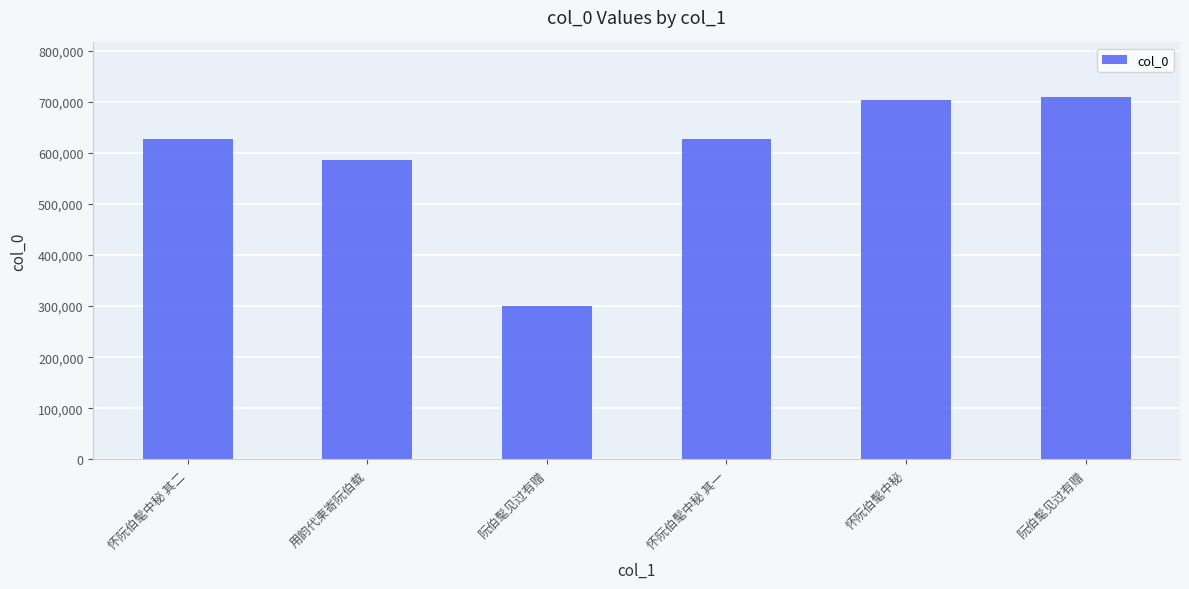

Rank the categories by value from lowest to highest.

阮伯髦见过有赠, 用韵代柬寄阮伯载, 怀阮伯髦中秘 其一, 怀阮伯髦中秘 其二, 怀阮伯髦中秘, 阮伯髦见过有赠